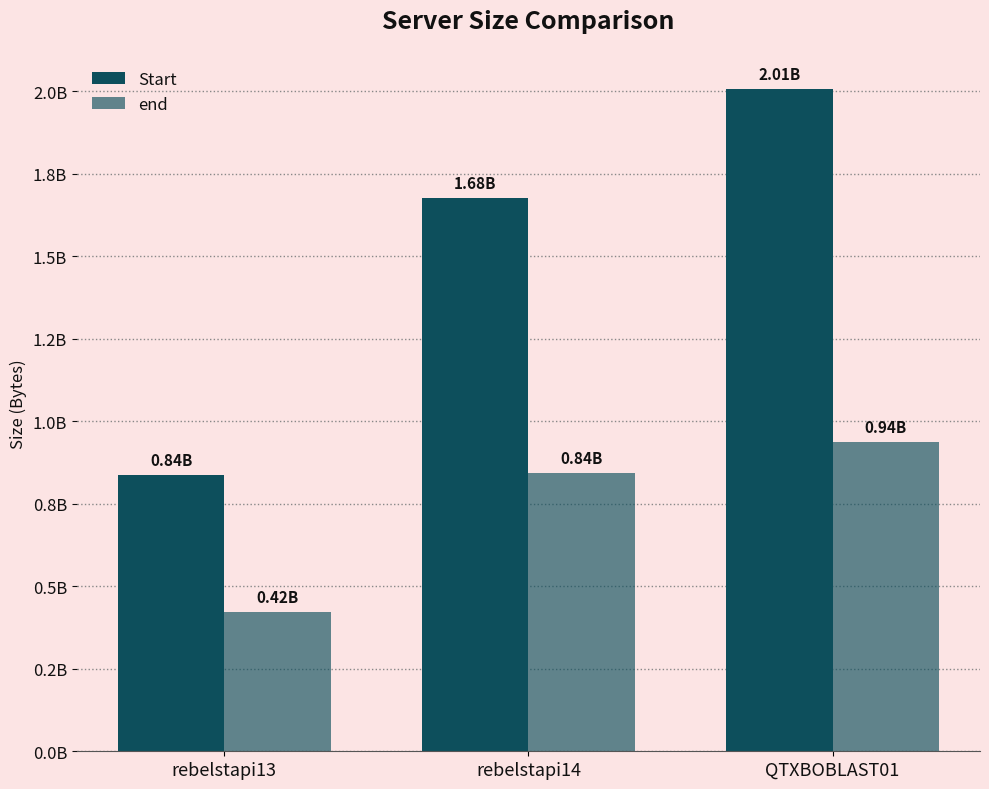

What is the sum of all Start values?

4520123056